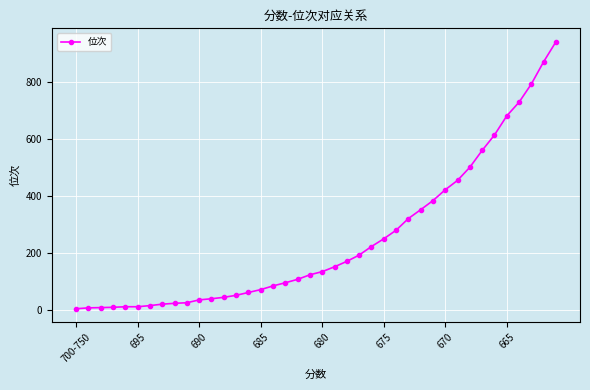

What is the greatest value displayed?

942